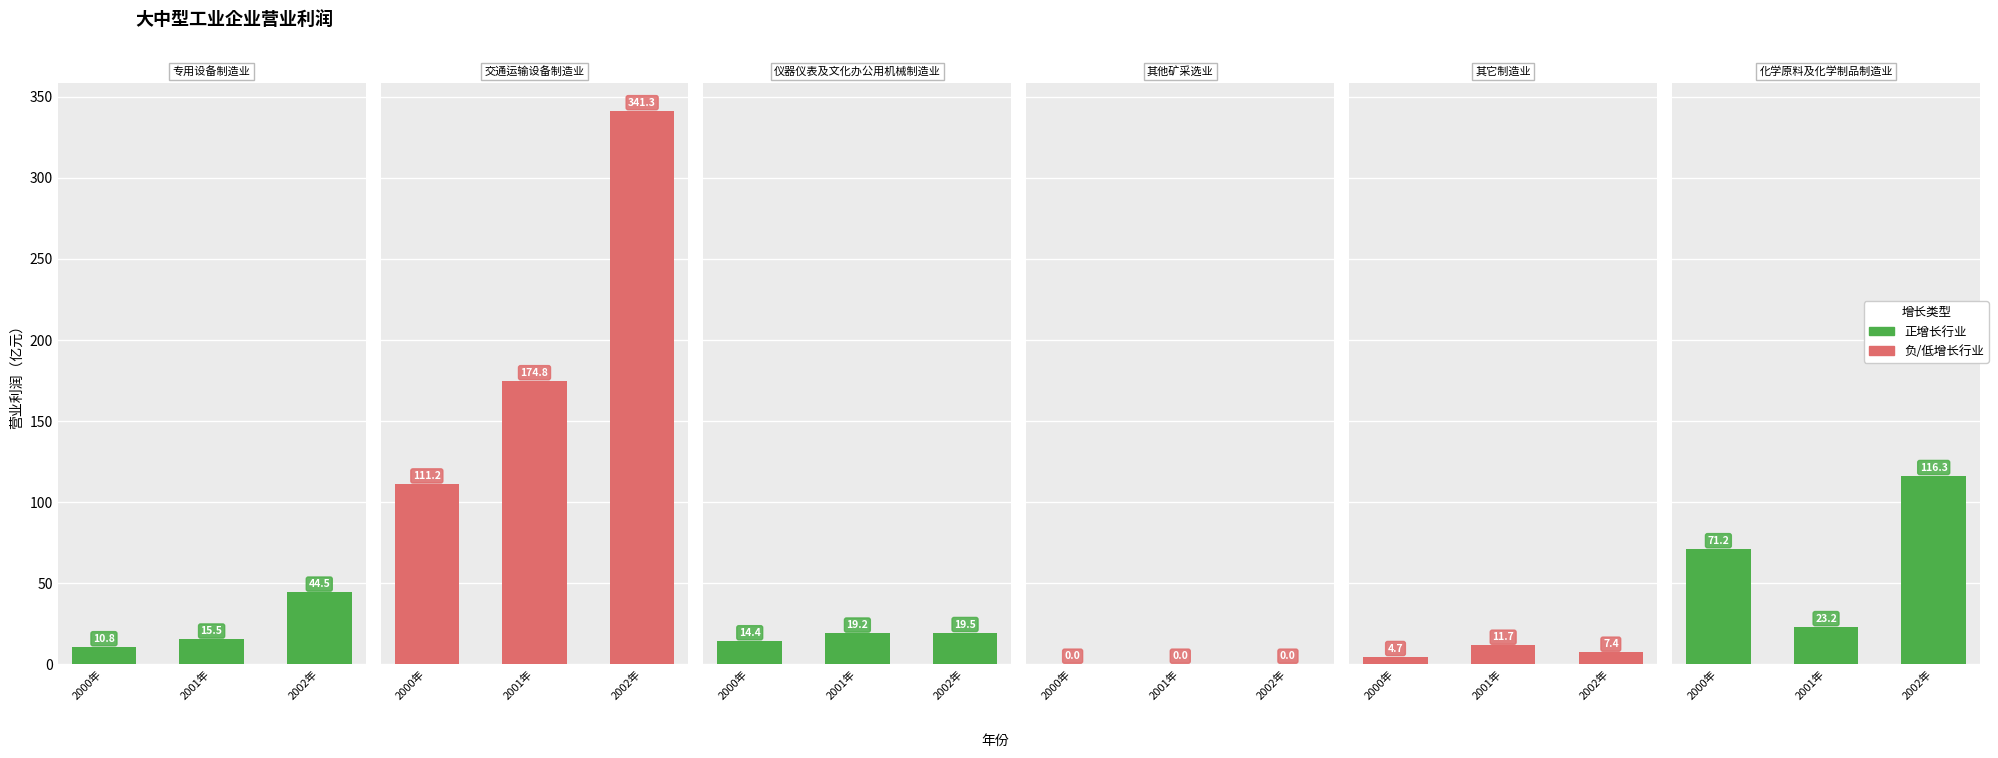

Rank the series at 2002年 from lowest to highest value.

其他矿采选业, 其它制造业, 仪器仪表及文化办公用机械制造业, 专用设备制造业, 化学原料及化学制品制造业, 交通运输设备制造业